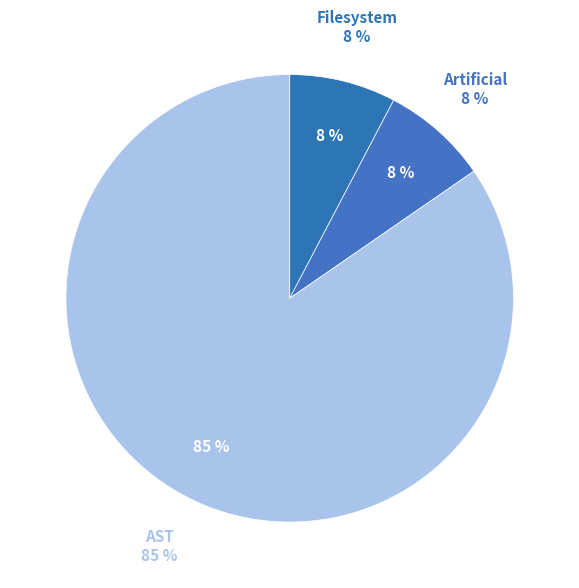

How many segments does this pie chart have?

3